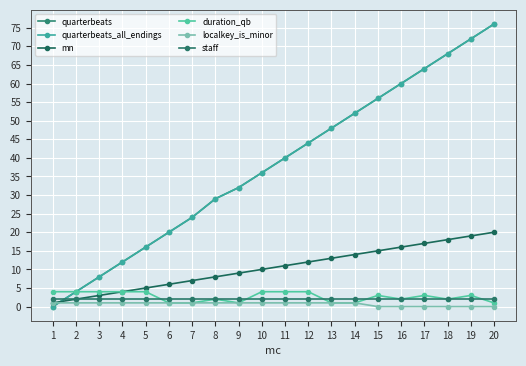

Is this an area chart (filled region under the line)?

No